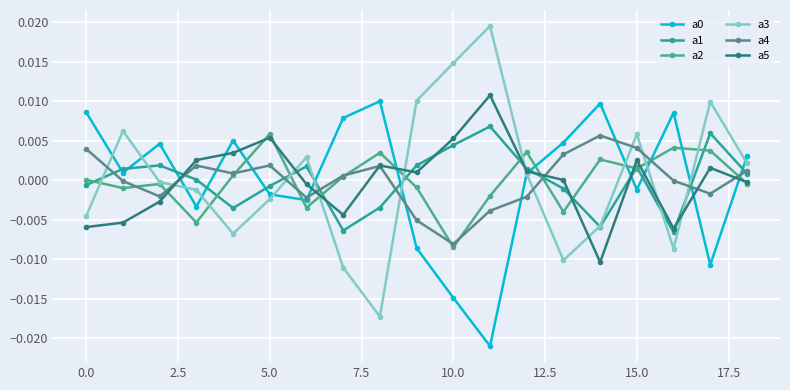

True or false: a1 has more than 2 points higher than both neighbors.

True